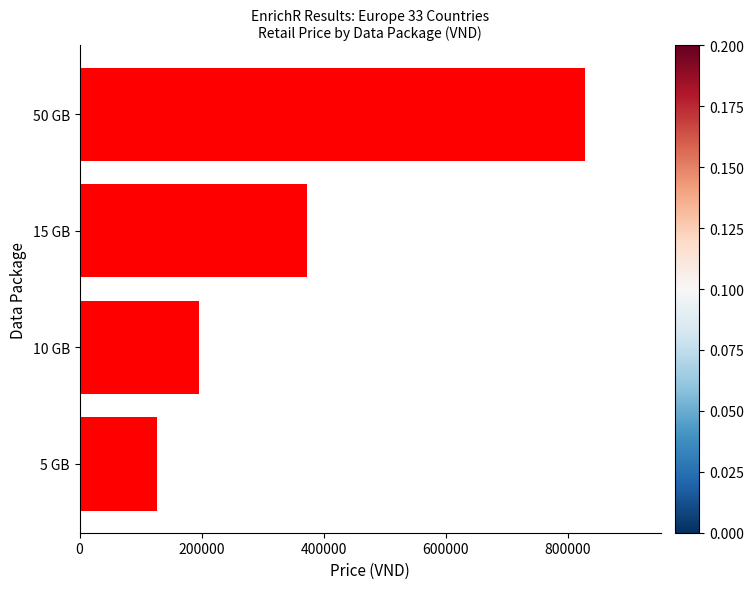

At which label is the value closest to 478150?

15 GB